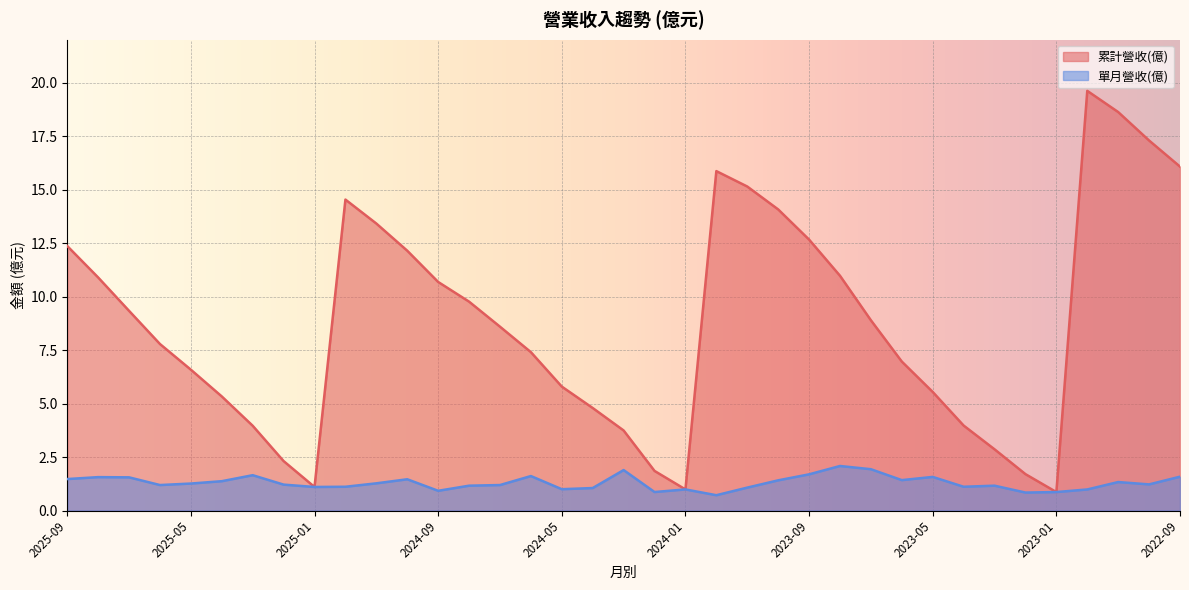

What value does the 單月營收(億) series have at 2024-01?

1.0